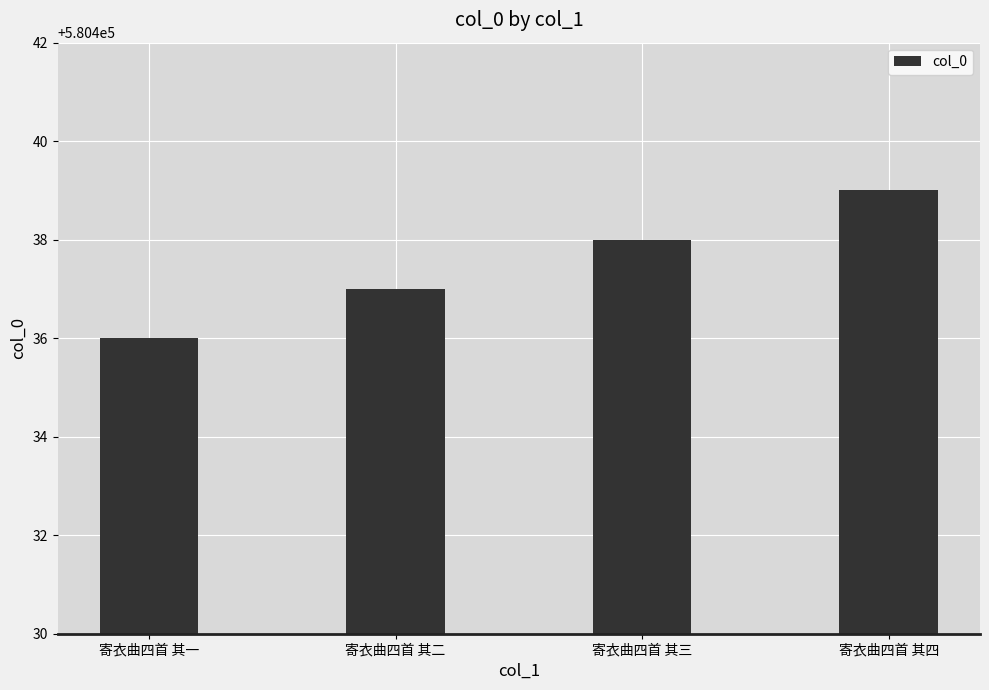

What is the difference between the maximum and minimum values?

3